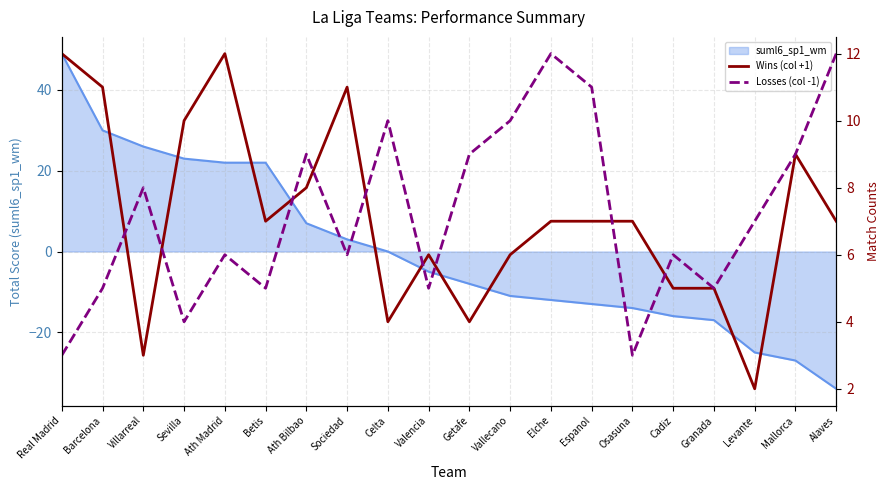

What is the sum of the Wins (col +1) values at Vallecano and Levante?

8